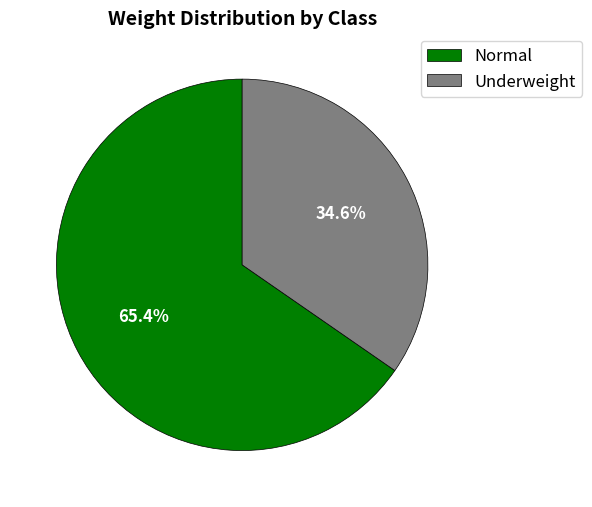

What is the largest slice in the pie chart?

Normal